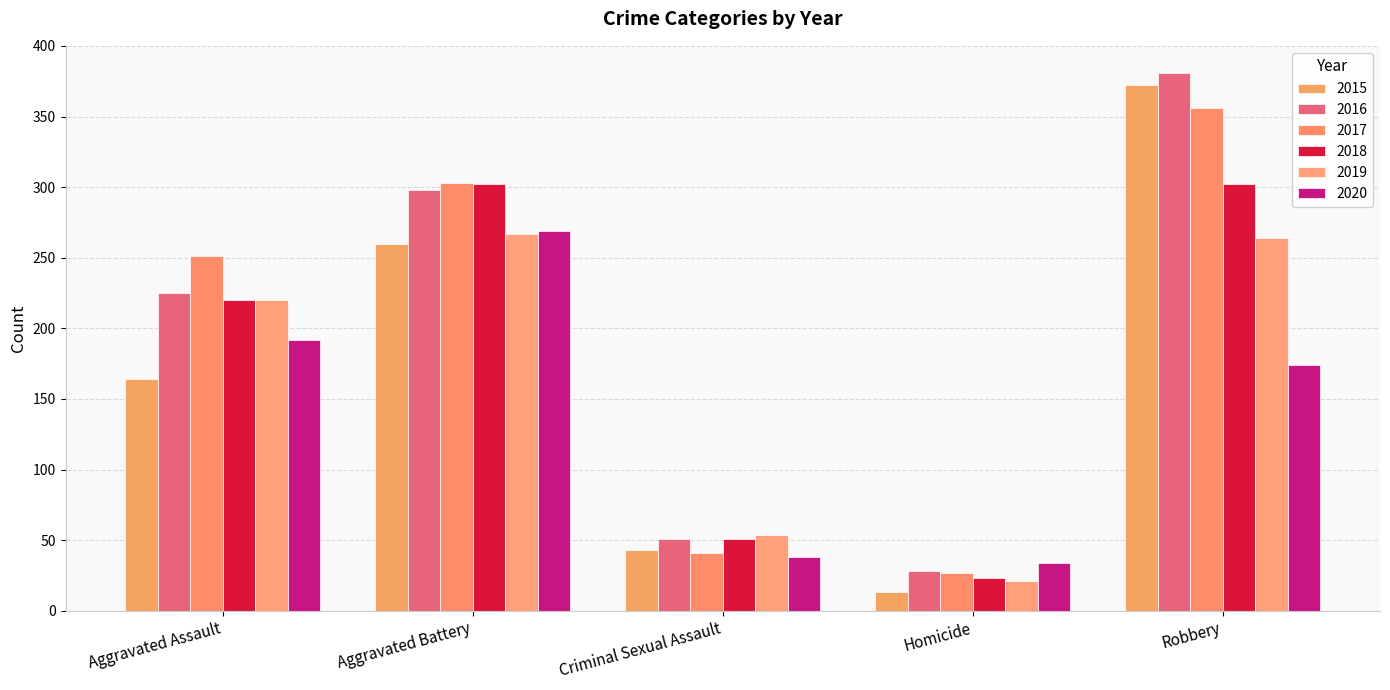

True or false: 2016 has a value of 81 at Robbery.

False